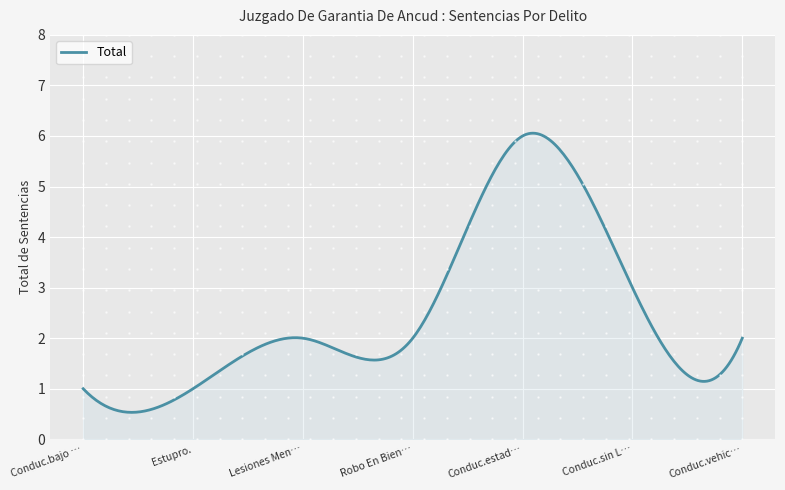

What is the average value?

2.5